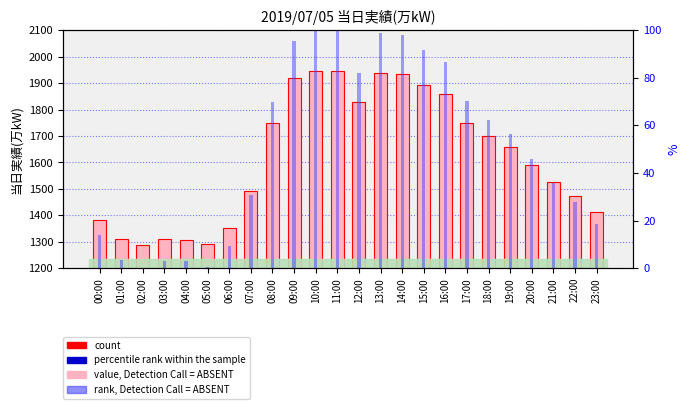

Which series has the widest spread of values?

当日実績(万kW)